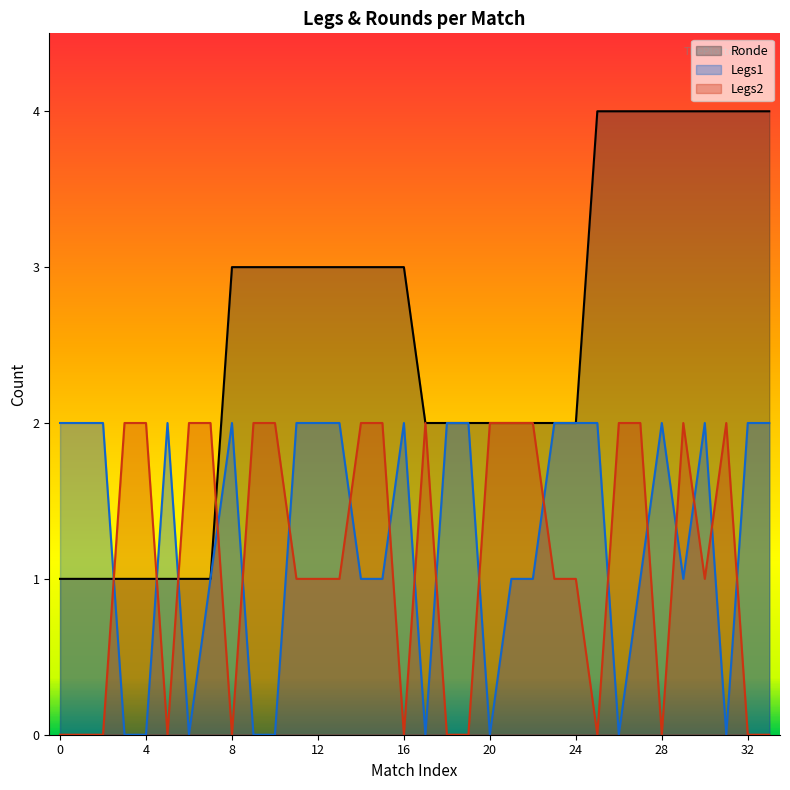

Is it true that Legs1 equals 2 at 8?

True